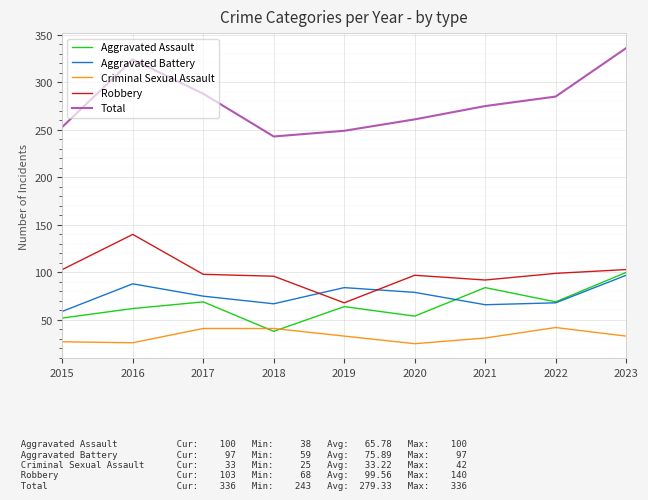

What is the minimum value shown in the chart?

25